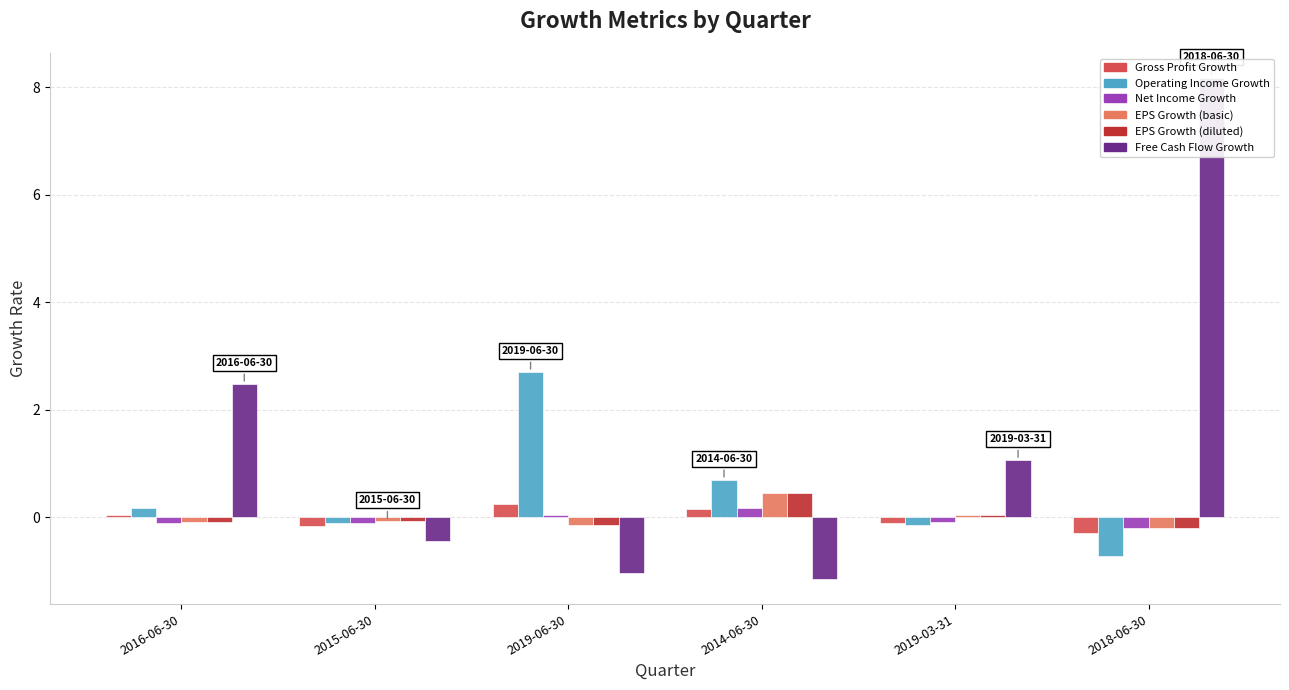

What is the sum of the EPS Growth (diluted) values at 2019-03-31 and 2016-06-30?

-0.1